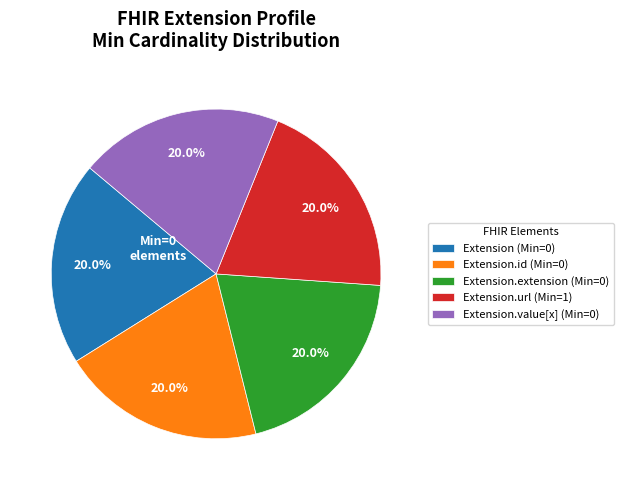

To the nearest percent, what is the average slice percentage?

20%